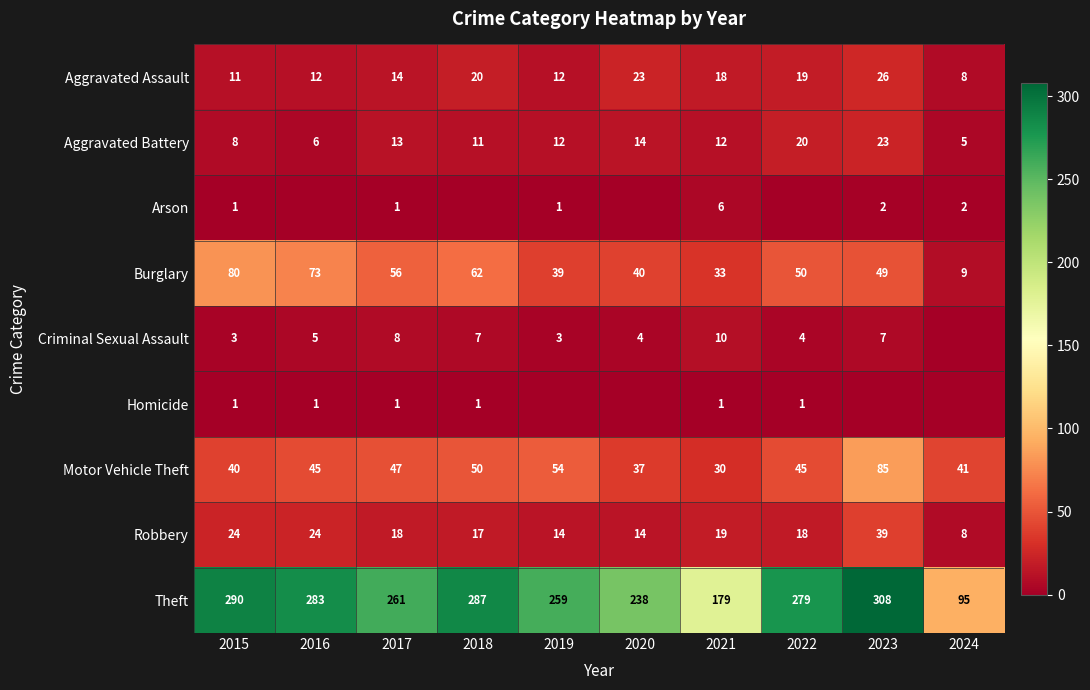

How many values in the Homicide series are below 1?

4